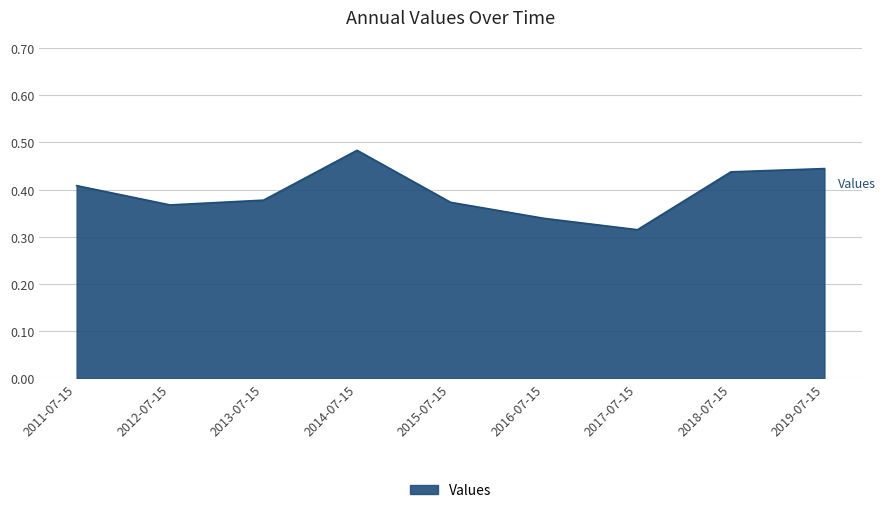

Which category has the highest value across all series?

2014-07-15